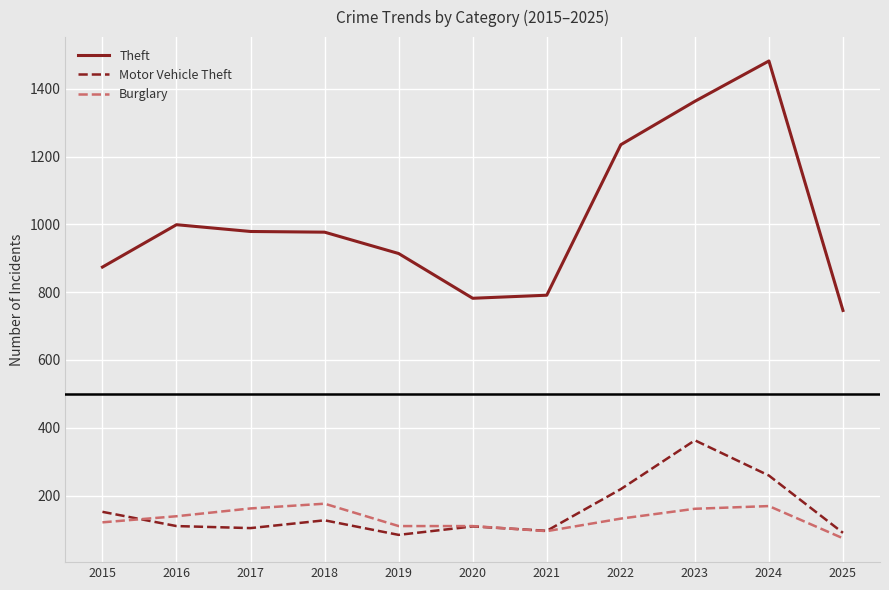

Rank the series by their maximum value, from lowest to highest.

Burglary, Motor Vehicle Theft, Theft